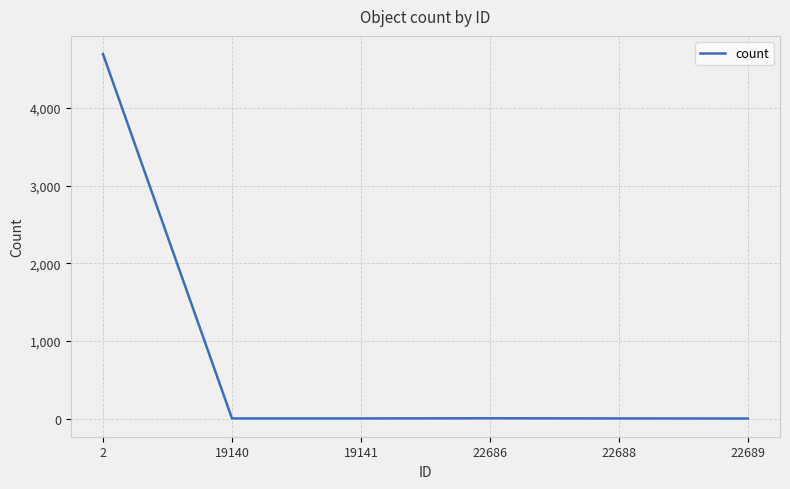

What is the greatest value displayed?

4696